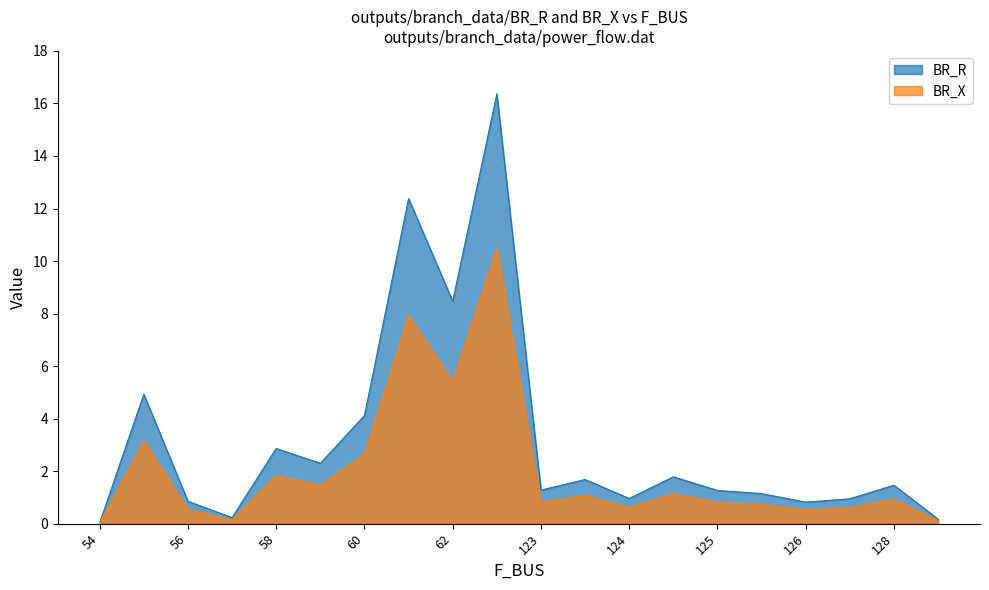

Reading left to right, list all the values displayed in this chart.

BR_R: 0.0	4.9	0.9	0.2	2.9	2.3	4.1	12.4	8.5	16.4	1.3	1.7	1.0	1.8	1.3	1.1	0.8	0.9	1.5	0.2
BR_X: 0.0	3.2	0.5	0.1	1.8	1.5	2.6	7.9	5.4	10.5	0.8	1.1	0.6	1.1	0.8	0.7	0.5	0.6	0.9	0.1